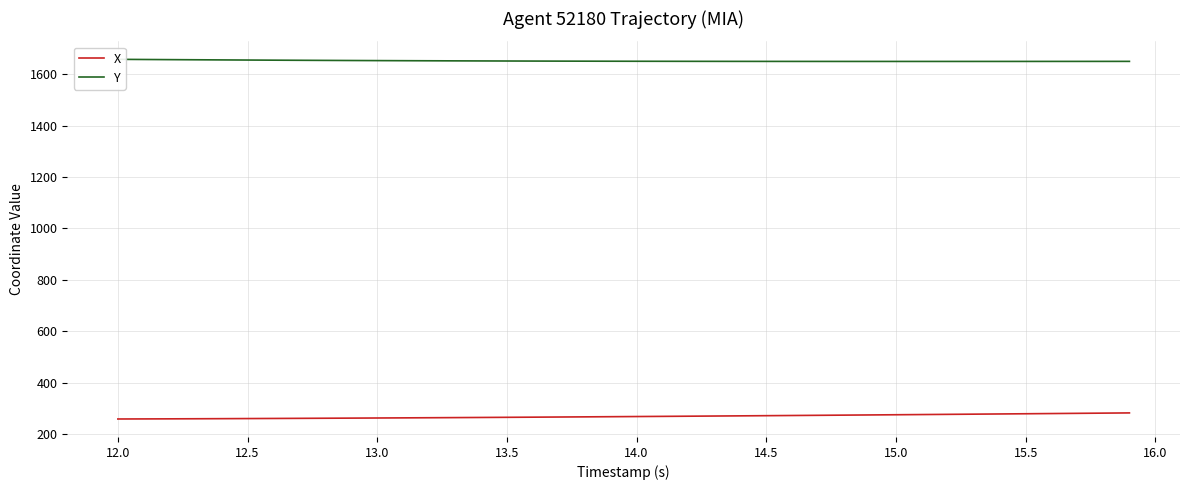

What is the difference between the maximum and minimum values in the X series?

23.7